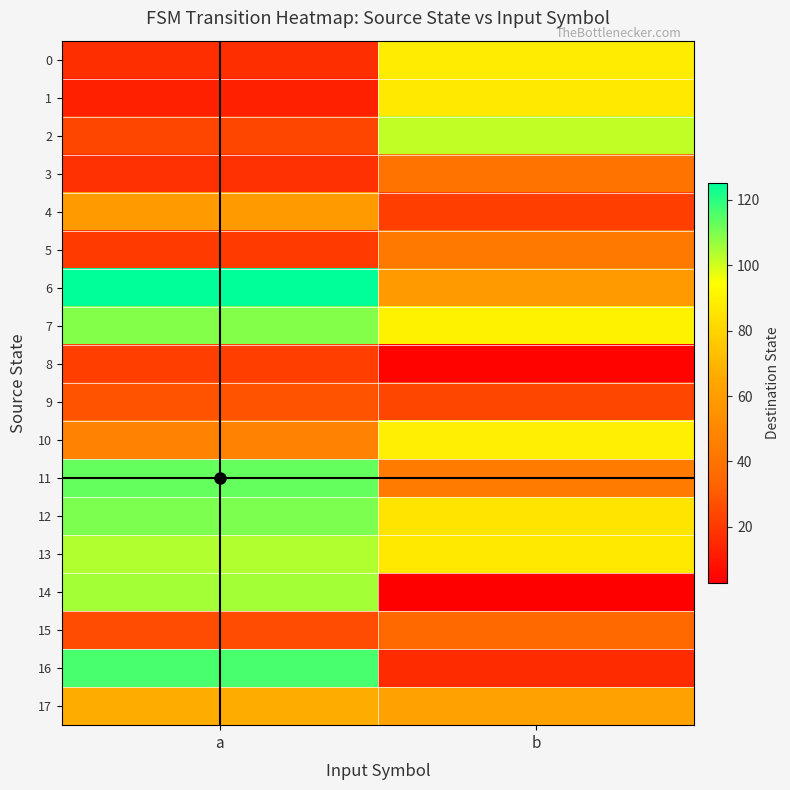

Which category has the lowest value across all series?

b